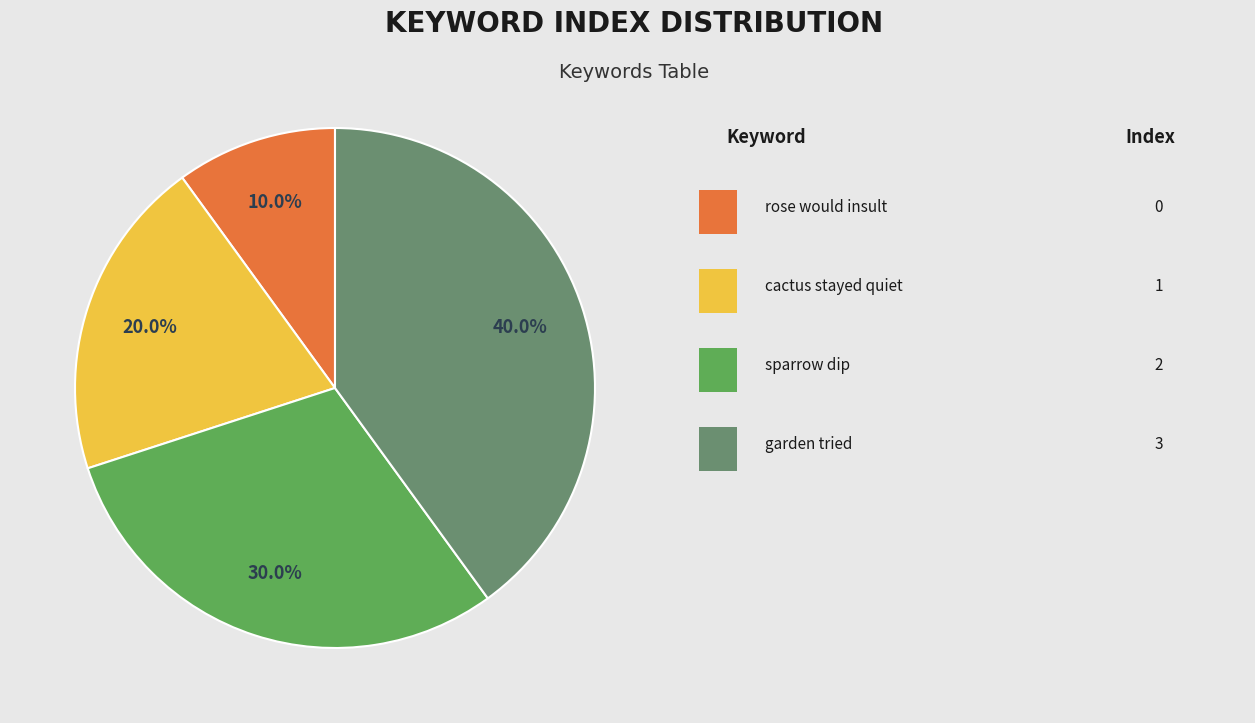

Does any single category account for the majority?

No